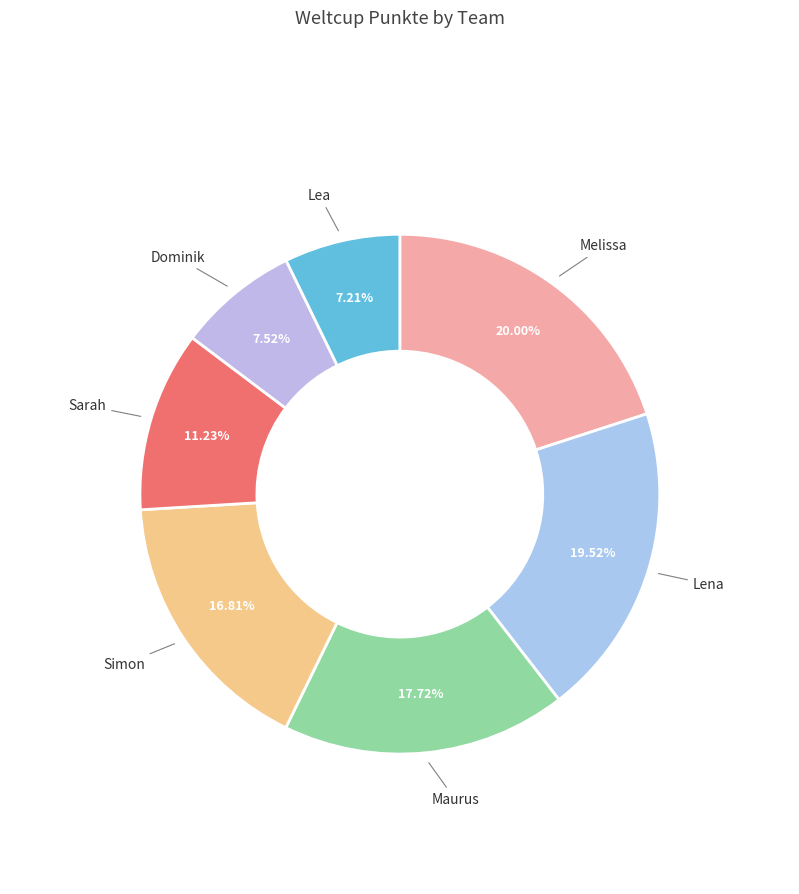

Count the number of slices in the pie.

7